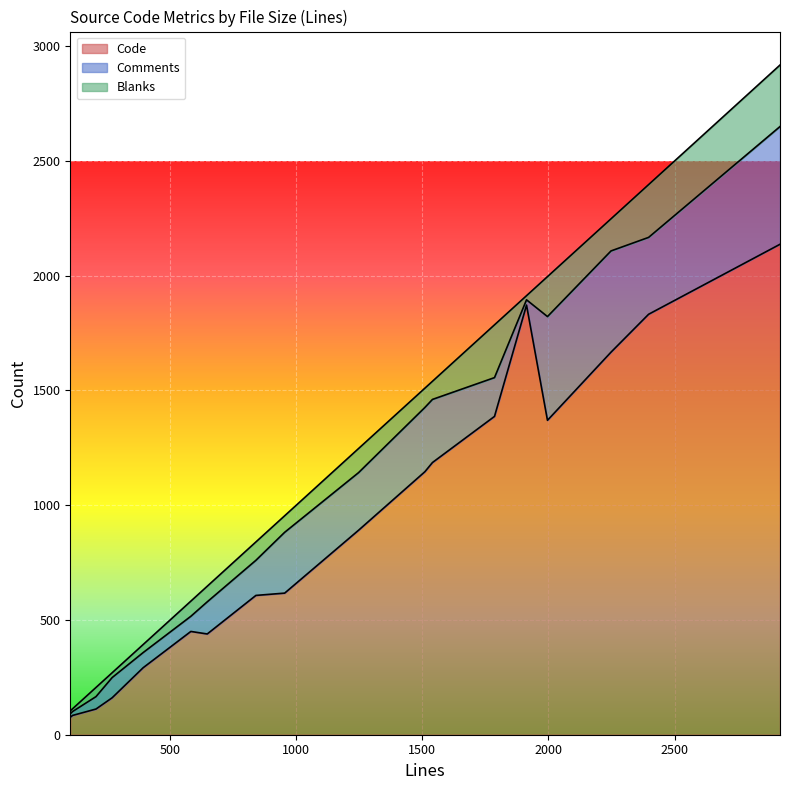

What is the maximum value for Code?

2137